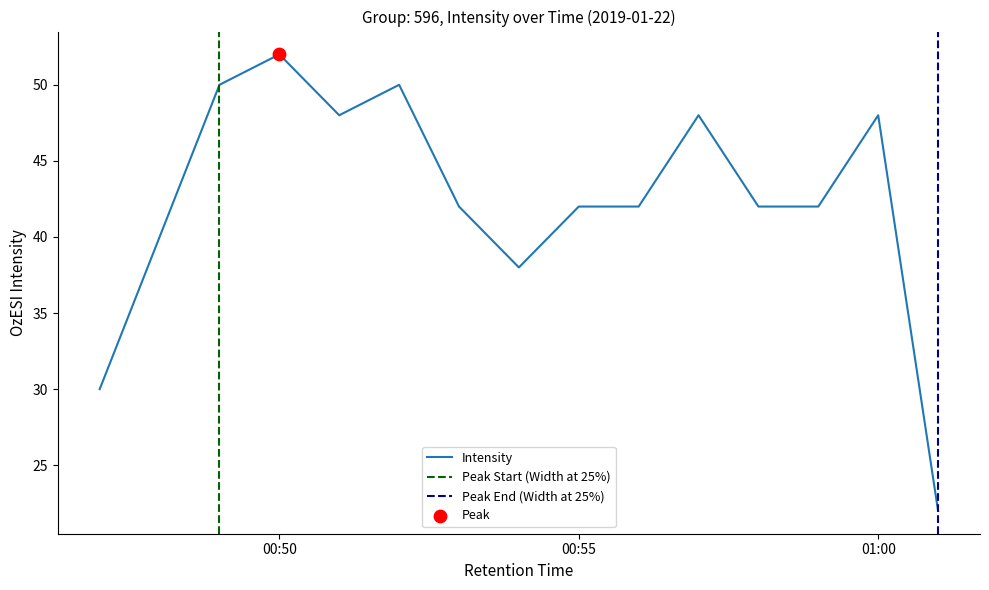

What is the change in value from 2019-01-22 00:52:00 to 2019-01-22 00:58:00?

-8